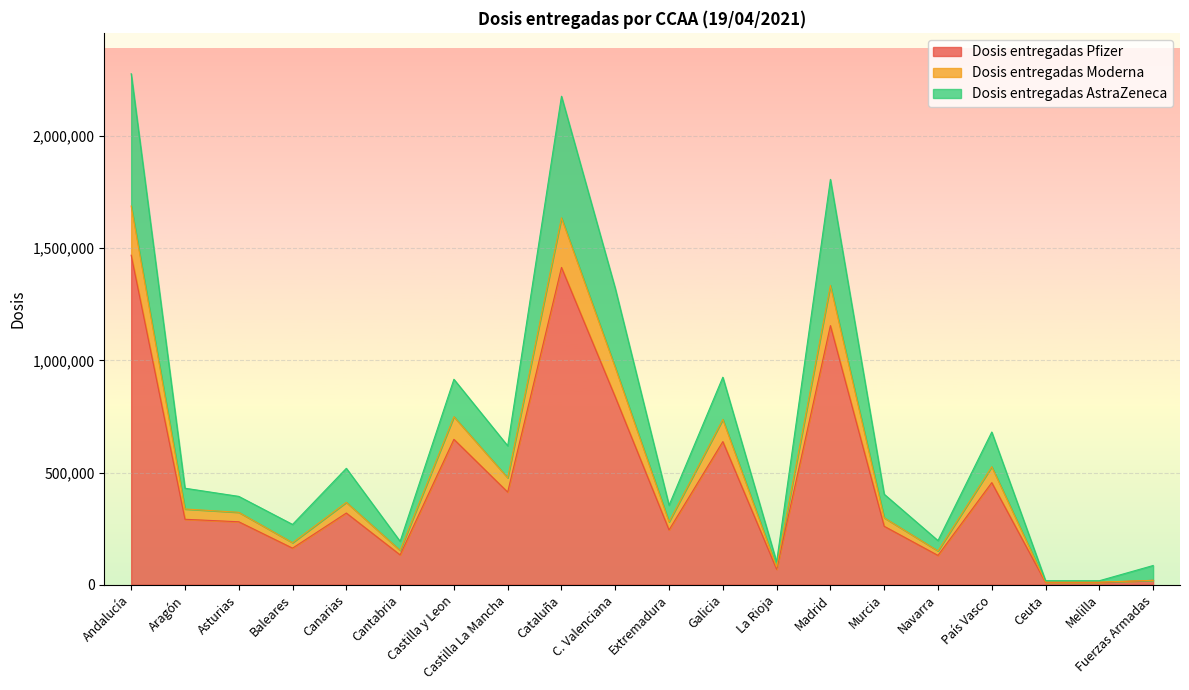

The Dosis entregadas AstraZeneca series shows 17870 at Ceuta. True or false?

True